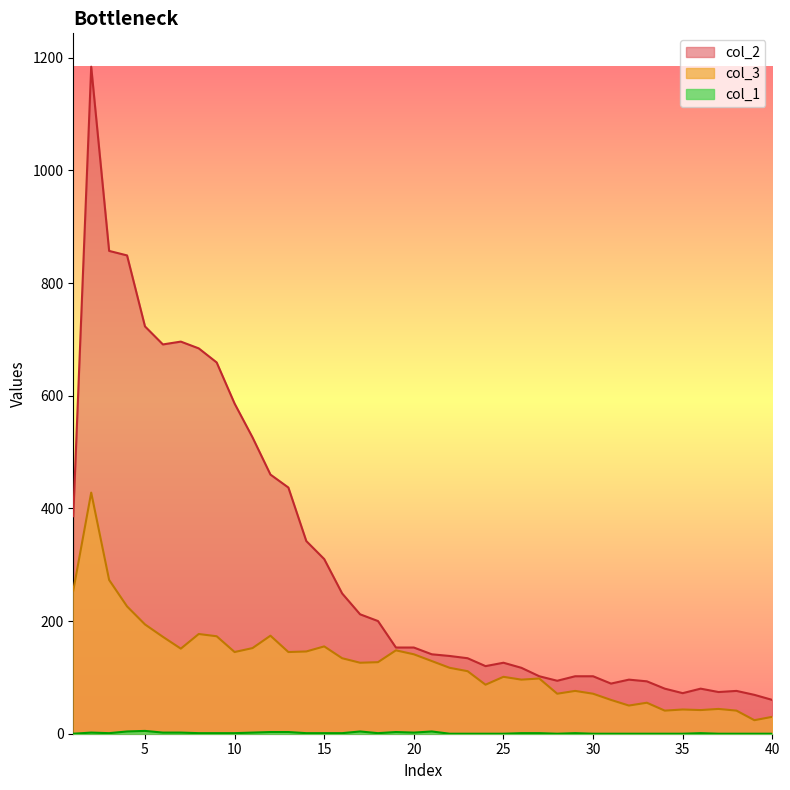

Reading left to right, what are all the values shown in this chart?

col_2: 386	1184	857	849	723	691	696	684	659	586	526	460	437	342	310	249	212	200	153	153	141	138	134	120	126	117	102	94	102	102	89	96	93	80	72	80	74	76	69	60
col_3: 254	428	273	226	194	172	151	177	173	145	152	174	145	146	155	134	126	127	148	141	129	117	111	87	101	96	98	71	76	71	60	50	55	41	43	42	44	41	24	30
col_1: 0	2	1	4	5	2	2	1	1	1	2	3	3	1	1	1	4	1	3	2	4	0	0	0	0	1	1	0	1	0	0	0	0	0	0	1	0	0	0	0